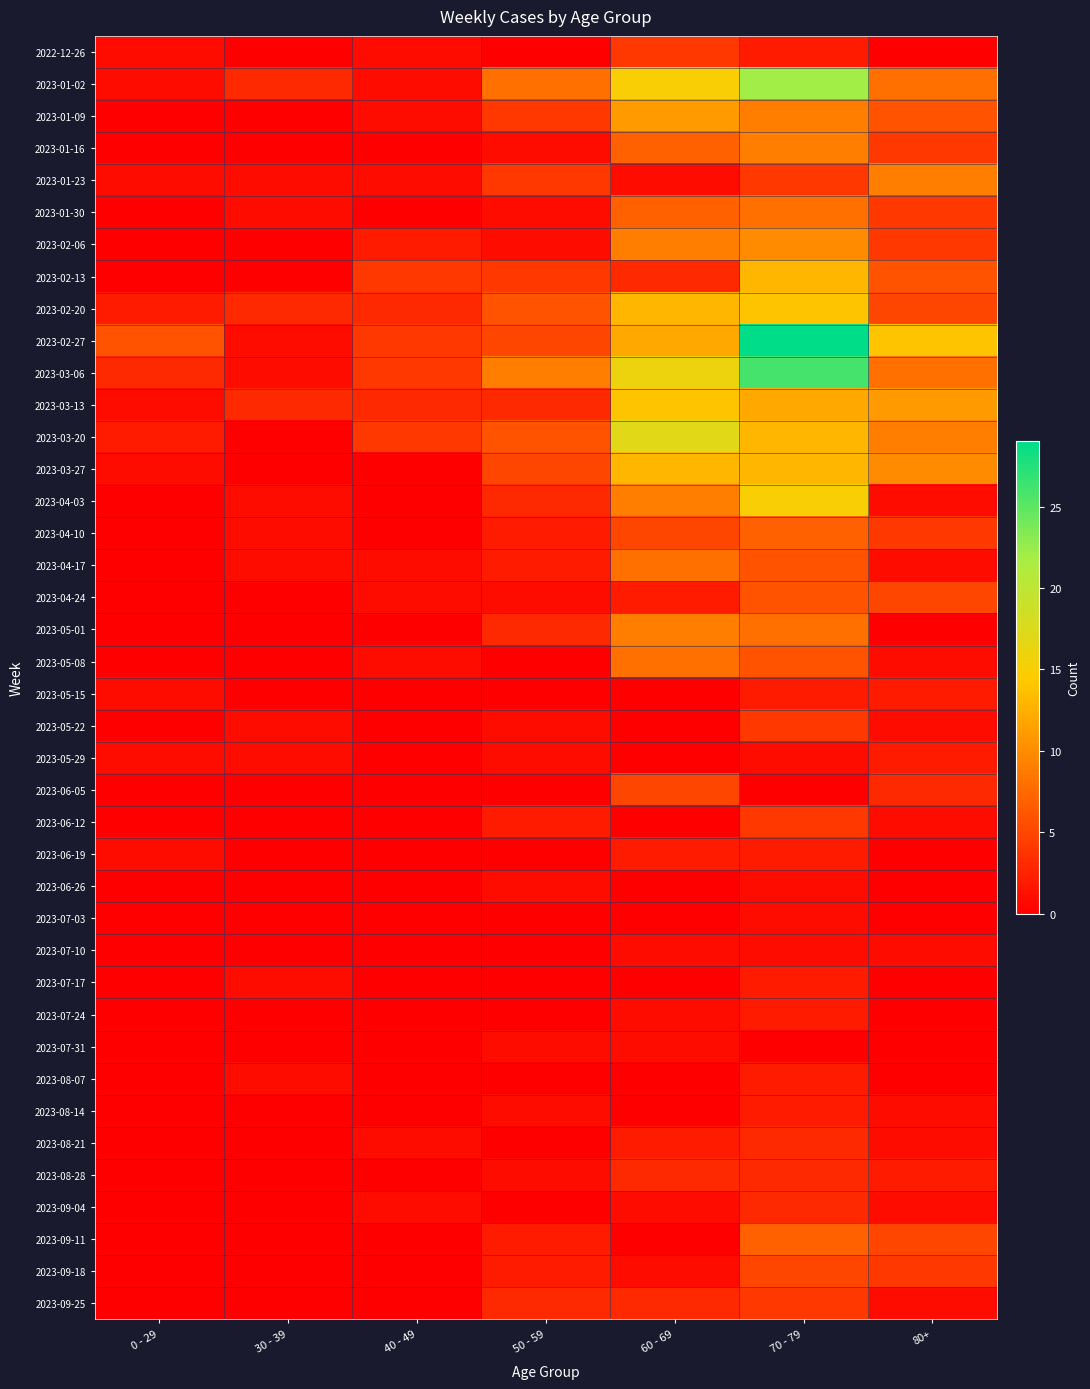

What is the difference between the highest and lowest values at 30 - 39?

3